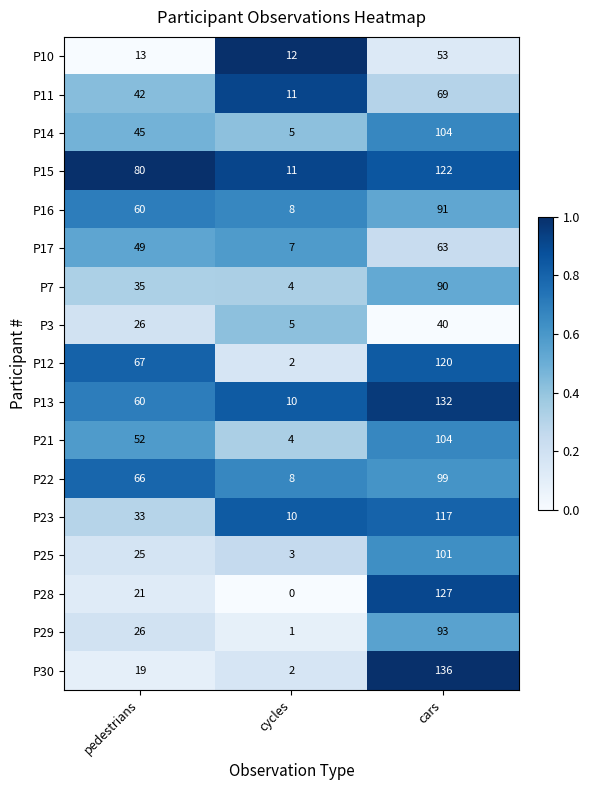

Read the P25 value at pedestrians.

25